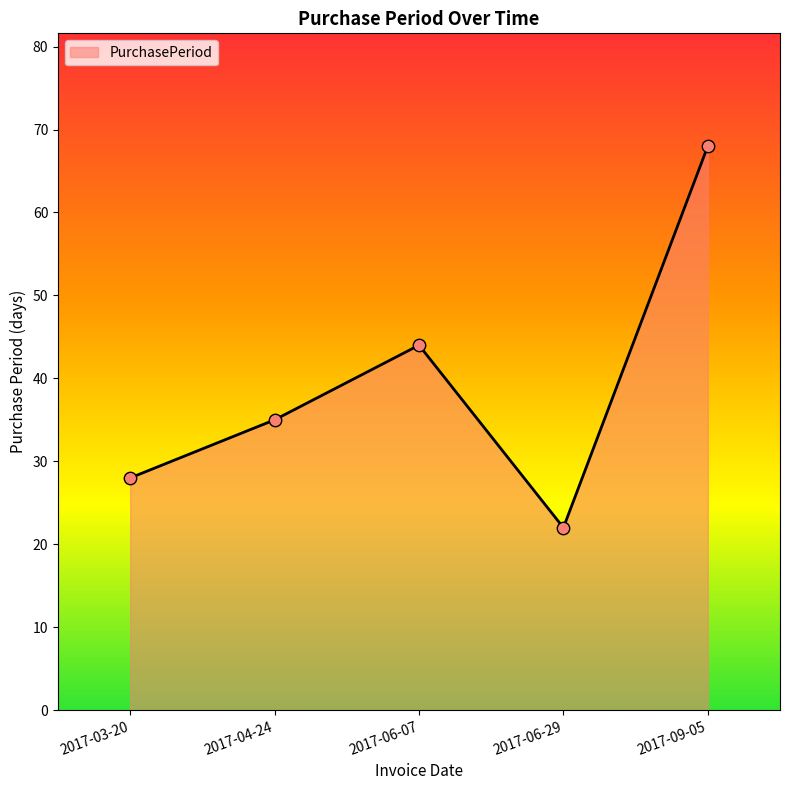

What is the change in value from 2017-06-29 to 2017-09-05?

+46